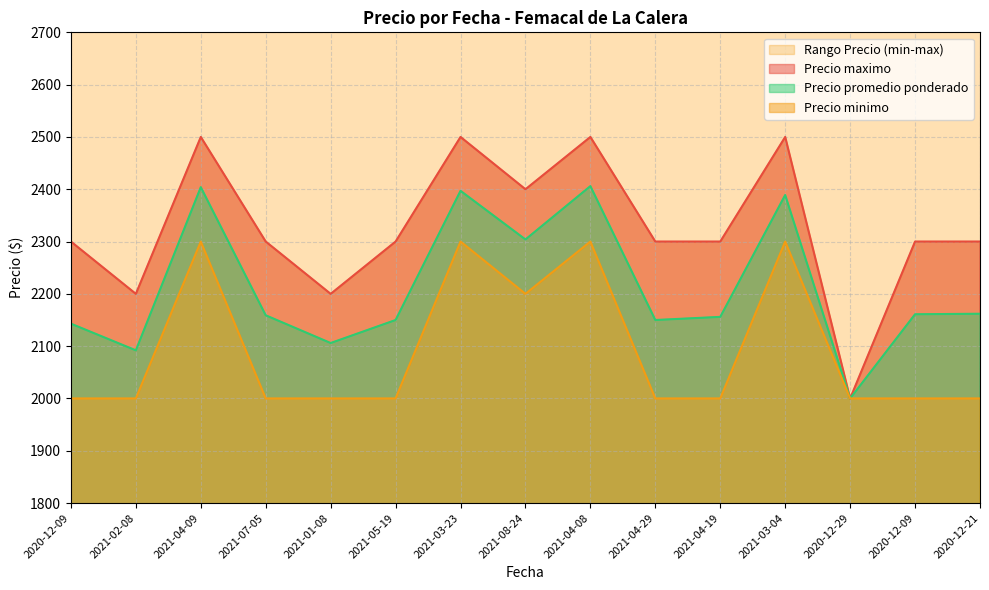

What is the maximum value for Precio maximo?

2500